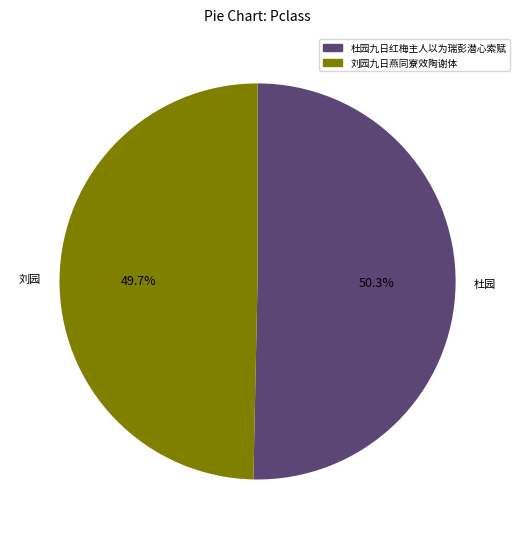

Which category accounts for the majority?

杜园九日红梅主人以为瑞彭潜心索赋